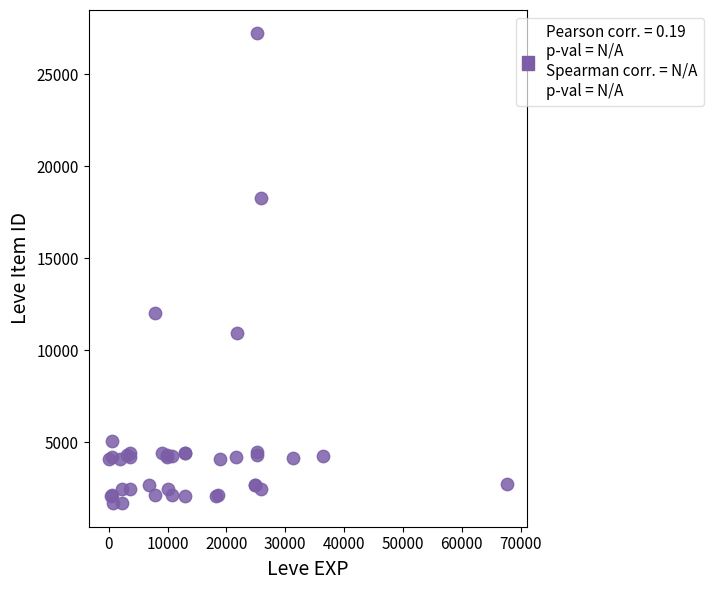

What Y value in the scatter plot is closest to 14448?

12018